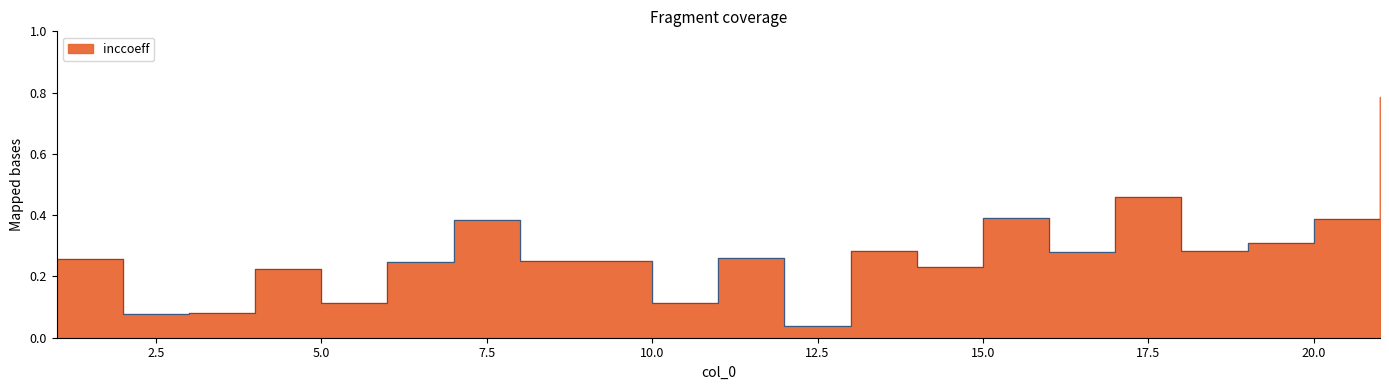

Does the chart display data point markers on the line(s)?

No